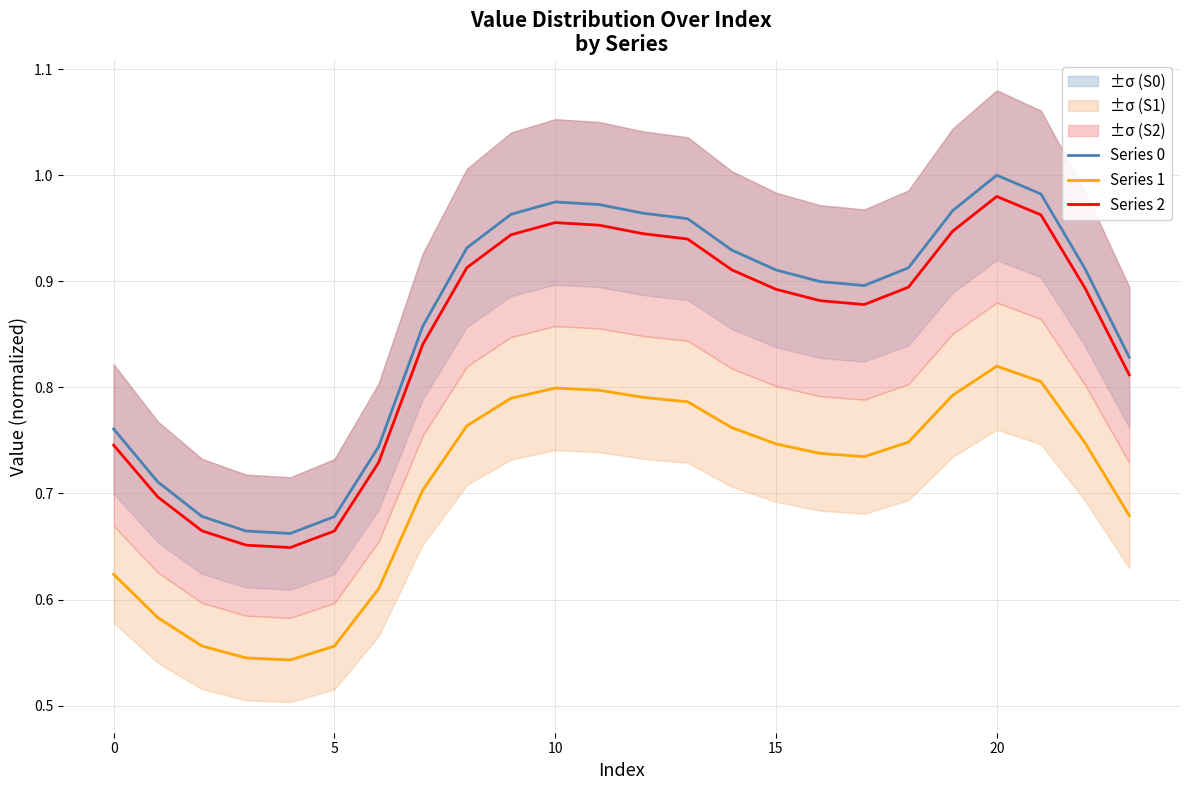

True or false: Series 1 and Series 0 cross at least once.

False